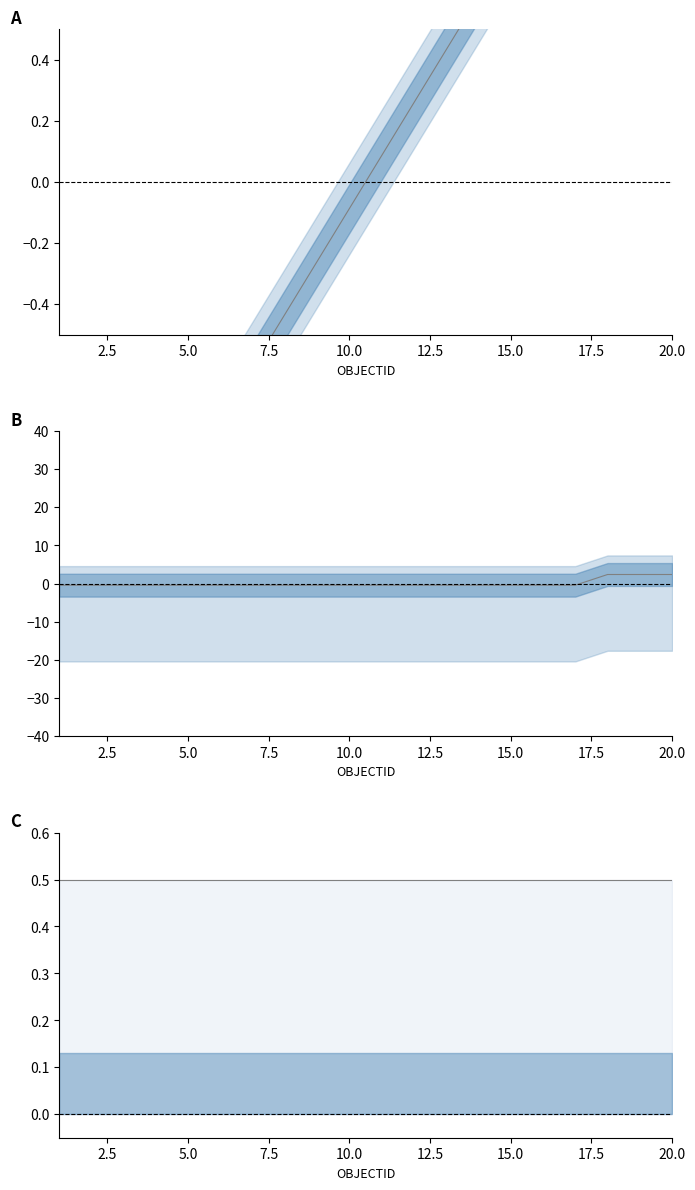

What is the value of the ID_1 point at the 9th from the left?

-0.4